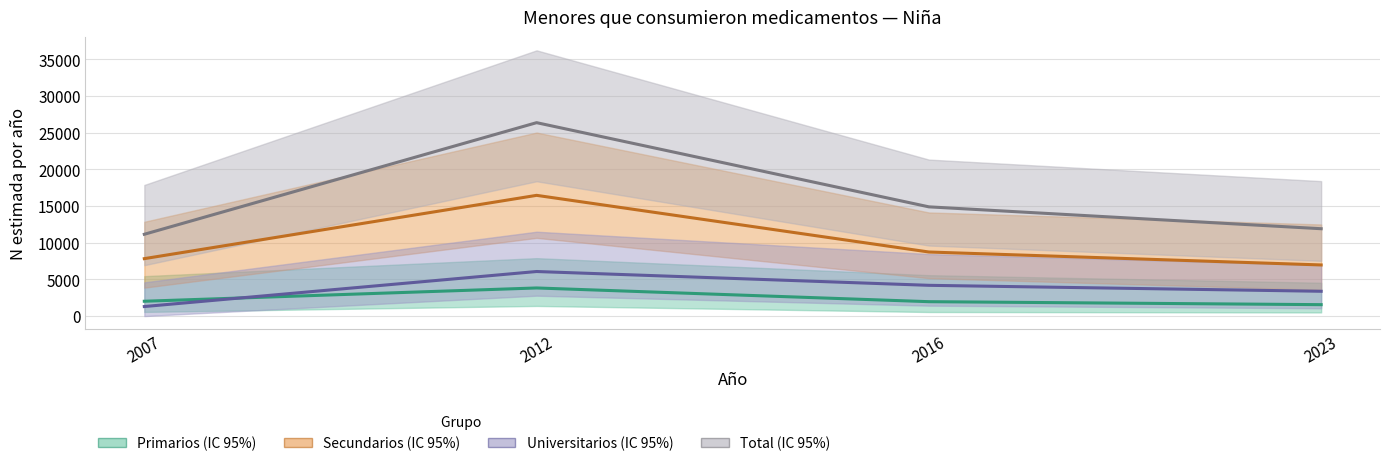

How many lines are shown in the chart?

4